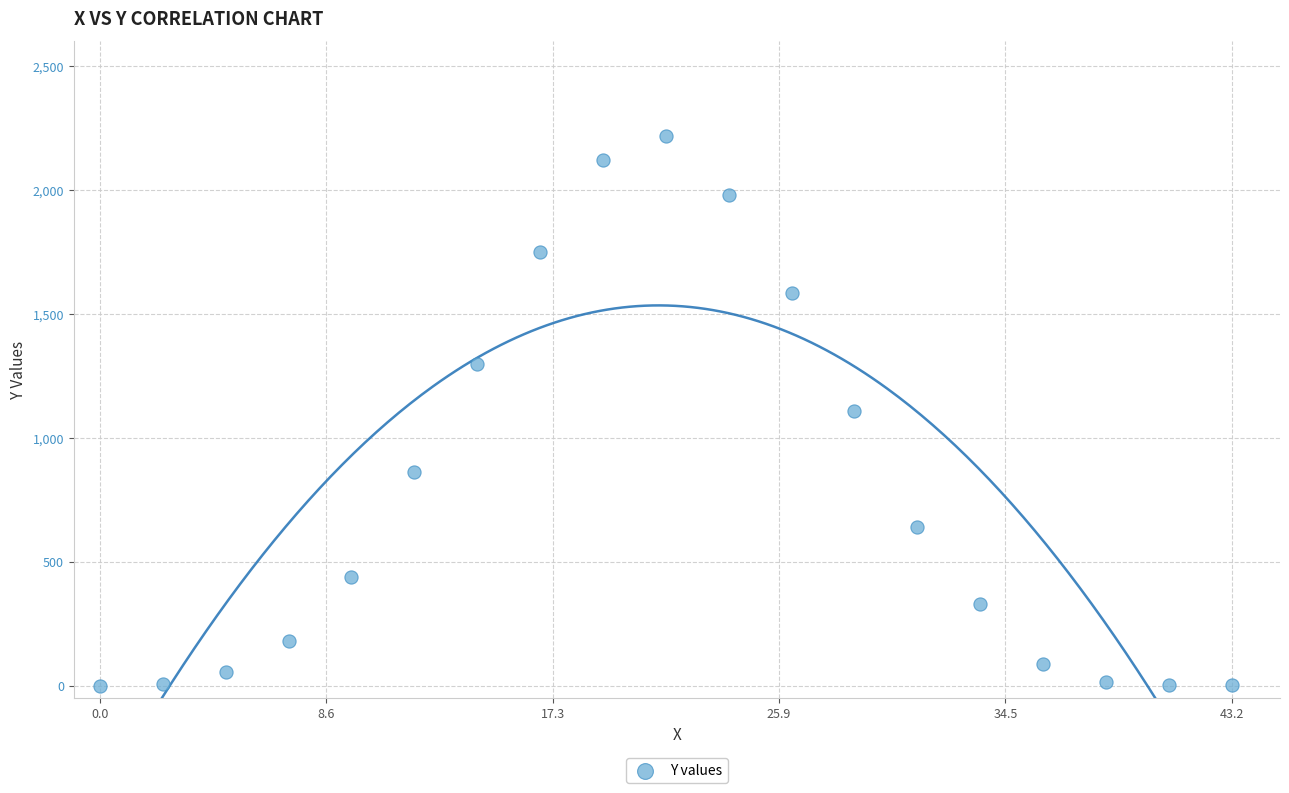

What is the range of X values (max minus min)?

43.2